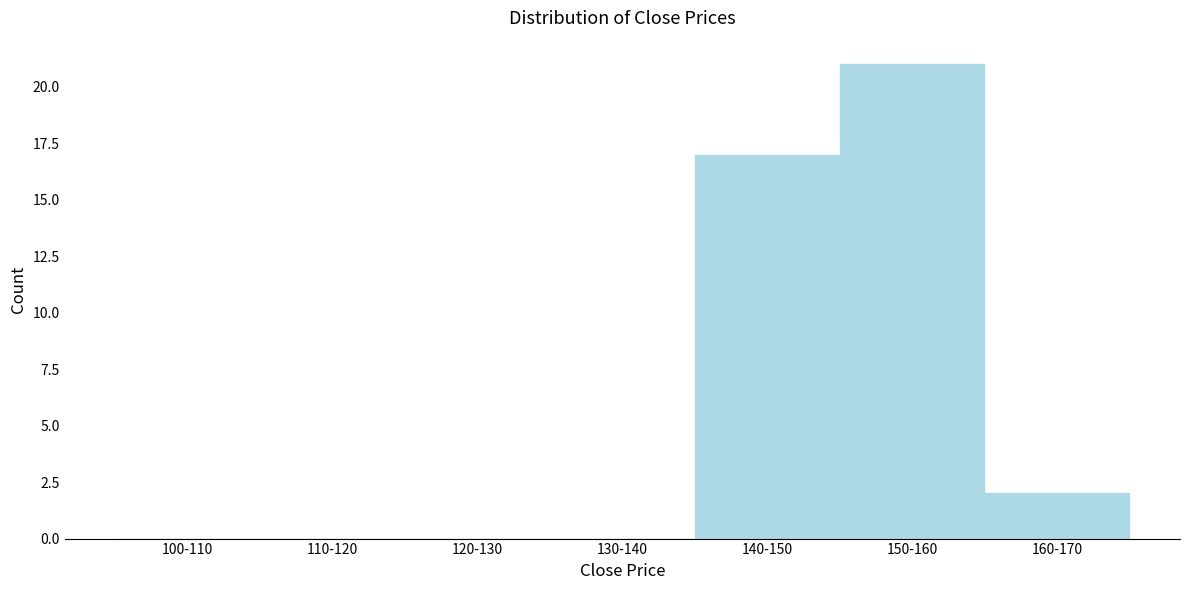

Reading left to right, transcribe all the data shown in this chart.

100-110=0	110-120=0	120-130=0	130-140=0	140-150=17	150-160=21	160-170=2